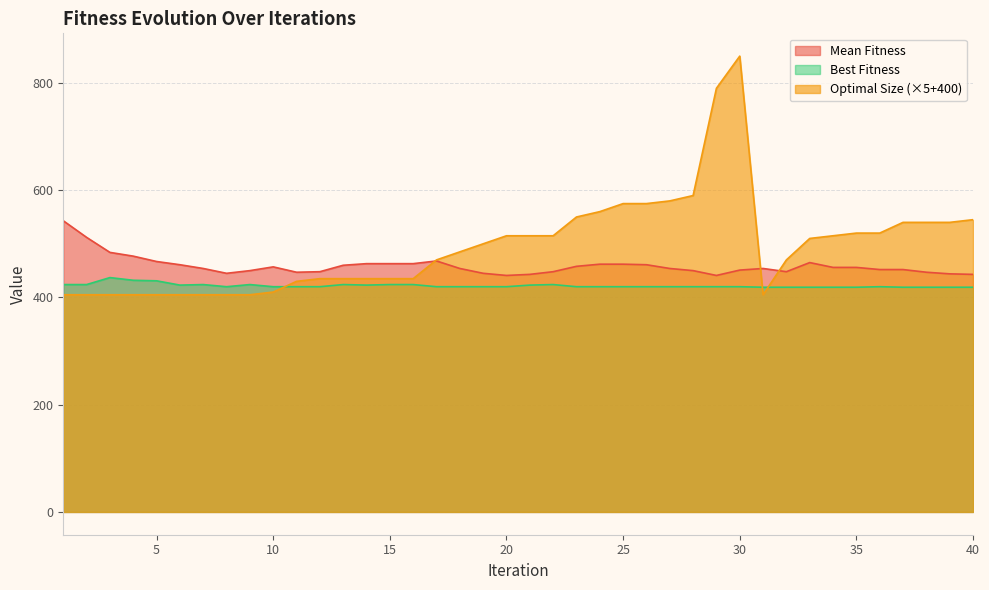

List the series in order of their overall mean, highest first.

Optimal Size (×5+400), Mean Fitness, Best Fitness